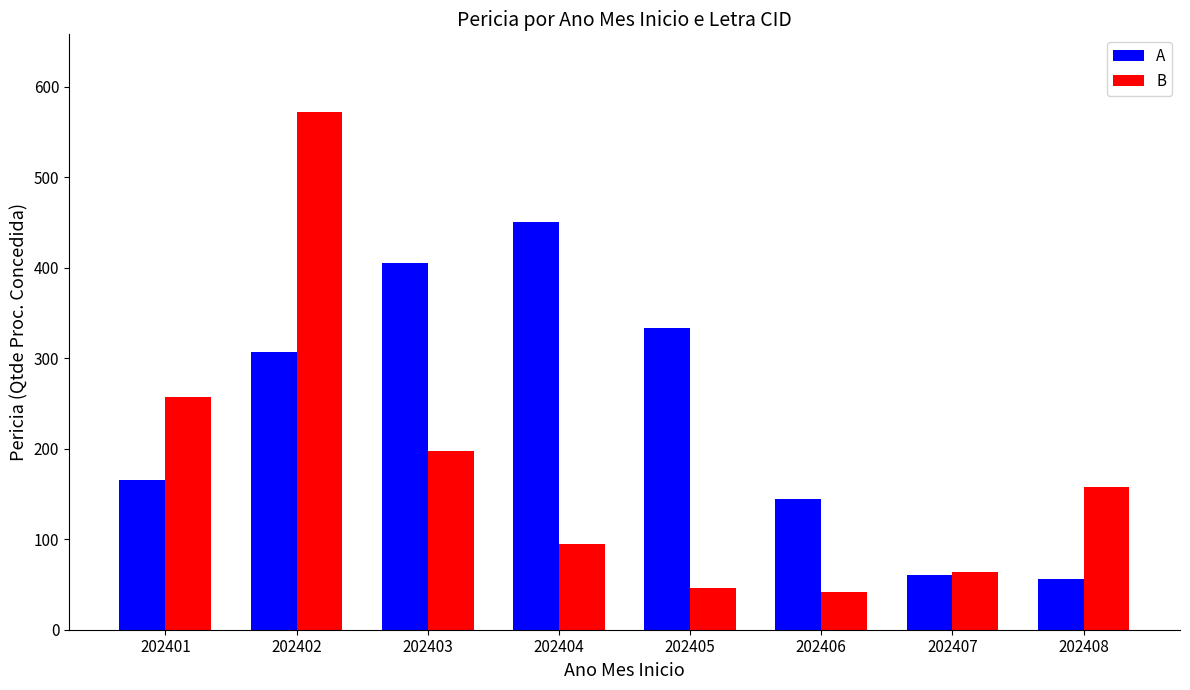

What is the total value across all series at 202402?

879